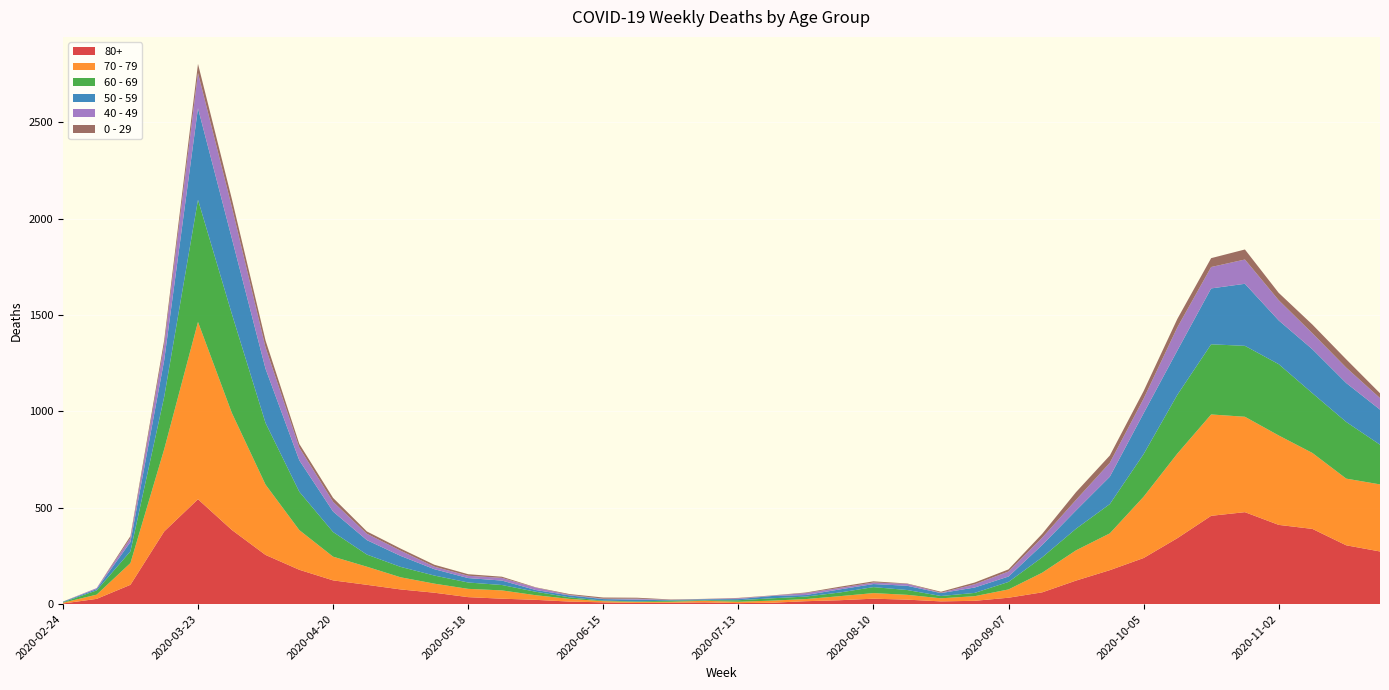

Reading right to left, what are all the values shown in this chart?

80+: 2020-11-23=273	2020-11-16=305	2020-11-09=390	2020-11-02=411	2020-10-26=477	2020-10-19=458	2020-10-12=342	2020-10-05=239	2020-09-28=176	2020-09-21=122	2020-09-14=61	2020-09-07=33	2020-08-31=17	2020-08-24=14	2020-08-17=23	2020-08-10=28	2020-08-03=20	2020-07-27=15	2020-07-20=7	2020-07-13=5	2020-07-06=9	2020-06-29=7	2020-06-22=6	2020-06-15=9	2020-06-08=13	2020-06-01=22	2020-05-25=28	2020-05-18=36	2020-05-11=59	2020-05-04=76	2020-04-27=100	2020-04-20=123	2020-04-13=178	2020-04-06=255	2020-03-30=385	2020-03-23=544	2020-03-16=377	2020-03-09=100	2020-03-02=27	2020-02-24=3
70 - 79: 2020-11-23=348	2020-11-16=346	2020-11-09=394	2020-11-02=464	2020-10-26=495	2020-10-19=526	2020-10-12=439	2020-10-05=318	2020-09-28=191	2020-09-21=157	2020-09-14=102	2020-09-07=43	2020-08-31=24	2020-08-24=16	2020-08-17=25	2020-08-10=29	2020-08-03=21	2020-07-27=11	2020-07-20=11	2020-07-13=7	2020-07-06=8	2020-06-29=5	2020-06-22=5	2020-06-15=6	2020-06-08=14	2020-06-01=24	2020-05-25=43	2020-05-18=43	2020-05-11=47	2020-05-04=63	2020-04-27=94	2020-04-20=123	2020-04-13=206	2020-04-06=365	2020-03-30=608	2020-03-23=920	2020-03-16=427	2020-03-09=113	2020-03-02=22	2020-02-24=4
60 - 69: 2020-11-23=206	2020-11-16=294	2020-11-09=310	2020-11-02=370	2020-10-26=368	2020-10-19=364	2020-10-12=305	2020-10-05=221	2020-09-28=152	2020-09-21=112	2020-09-14=80	2020-09-07=39	2020-08-31=17	2020-08-24=12	2020-08-17=25	2020-08-10=31	2020-08-03=19	2020-07-27=13	2020-07-20=12	2020-07-13=8	2020-07-06=3	2020-06-29=6	2020-06-22=3	2020-06-15=3	2020-06-08=8	2020-06-01=18	2020-05-25=28	2020-05-18=33	2020-05-11=42	2020-05-04=54	2020-04-27=63	2020-04-20=128	2020-04-13=199	2020-04-06=320	2020-03-30=514	2020-03-23=634	2020-03-16=272	2020-03-09=61	2020-03-02=22	2020-02-24=2
50 - 59: 2020-11-23=182	2020-11-16=202	2020-11-09=228	2020-11-02=227	2020-10-26=322	2020-10-19=290	2020-10-12=230	2020-10-05=212	2020-09-28=142	2020-09-21=95	2020-09-14=64	2020-09-07=28	2020-08-31=28	2020-08-24=15	2020-08-17=22	2020-08-10=16	2020-08-03=16	2020-07-27=8	2020-07-20=12	2020-07-13=6	2020-07-06=5	2020-06-29=3	2020-06-22=9	2020-06-15=8	2020-06-08=10	2020-06-01=9	2020-05-25=23	2020-05-18=23	2020-05-11=33	2020-05-04=57	2020-04-27=75	2020-04-20=106	2020-04-13=163	2020-04-06=281	2020-03-30=392	2020-03-23=475	2020-03-16=190	2020-03-09=48	2020-03-02=7	2020-02-24=3
40 - 49: 2020-11-23=60	2020-11-16=80	2020-11-09=83	2020-11-02=105	2020-10-26=126	2020-10-19=111	2020-10-12=120	2020-10-05=76	2020-09-28=72	2020-09-21=55	2020-09-14=38	2020-09-07=26	2020-08-31=17	2020-08-24=2	2020-08-17=10	2020-08-10=8	2020-08-03=8	2020-07-27=10	2020-07-20=2	2020-07-13=4	2020-07-06=1	2020-06-29=1	2020-06-22=5	2020-06-15=2	2020-06-08=3	2020-06-01=12	2020-05-25=14	2020-05-18=12	2020-05-11=13	2020-05-04=27	2020-04-27=33	2020-04-20=51	2020-04-13=66	2020-04-06=111	2020-03-30=163	2020-03-23=183	2020-03-16=79	2020-03-09=21	2020-03-02=5	2020-02-24=0
0 - 29: 2020-11-23=25	2020-11-16=43	2020-11-09=45	2020-11-02=38	2020-10-26=52	2020-10-19=46	2020-10-12=44	2020-10-05=39	2020-09-28=38	2020-09-21=40	2020-09-14=20	2020-09-07=11	2020-08-31=9	2020-08-24=5	2020-08-17=2	2020-08-10=6	2020-08-03=6	2020-07-27=3	2020-07-20=1	2020-07-13=2	2020-07-06=1	2020-06-29=2	2020-06-22=5	2020-06-15=6	2020-06-08=4	2020-06-01=2	2020-05-25=6	2020-05-18=8	2020-05-11=10	2020-05-04=11	2020-04-27=12	2020-04-20=20	2020-04-13=19	2020-04-06=36	2020-03-30=42	2020-03-23=47	2020-03-16=25	2020-03-09=10	2020-03-02=0	2020-02-24=1